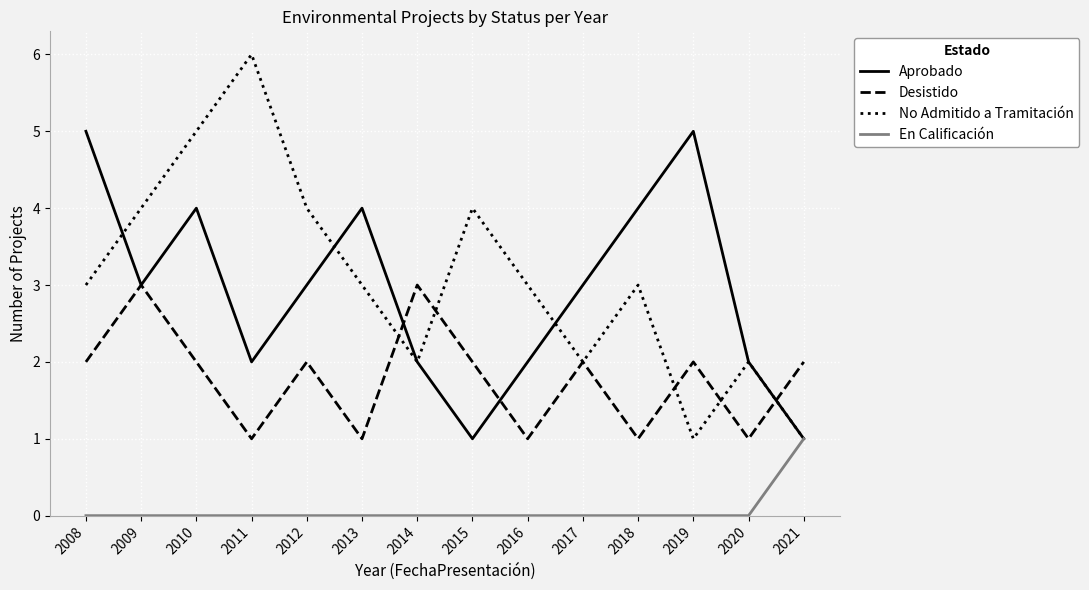

What is the average value of the No Admitido a Tramitación series?

3